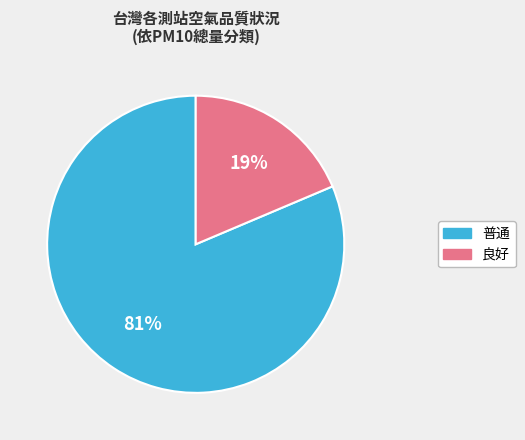

Is there a majority slice in this chart?

Yes